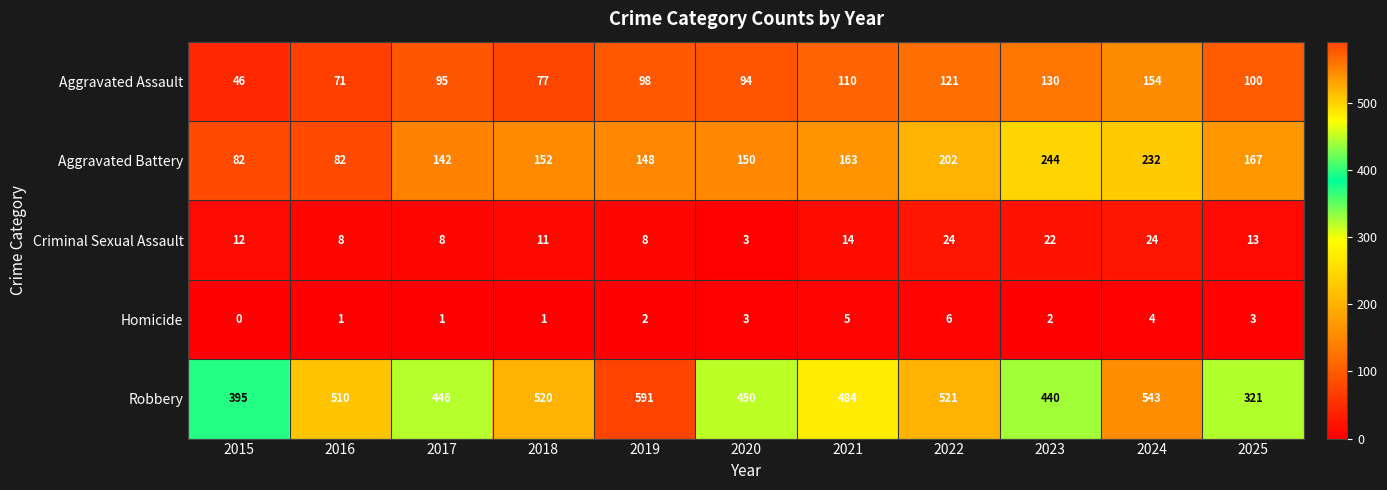

What is the total value across all series at 2018?

761